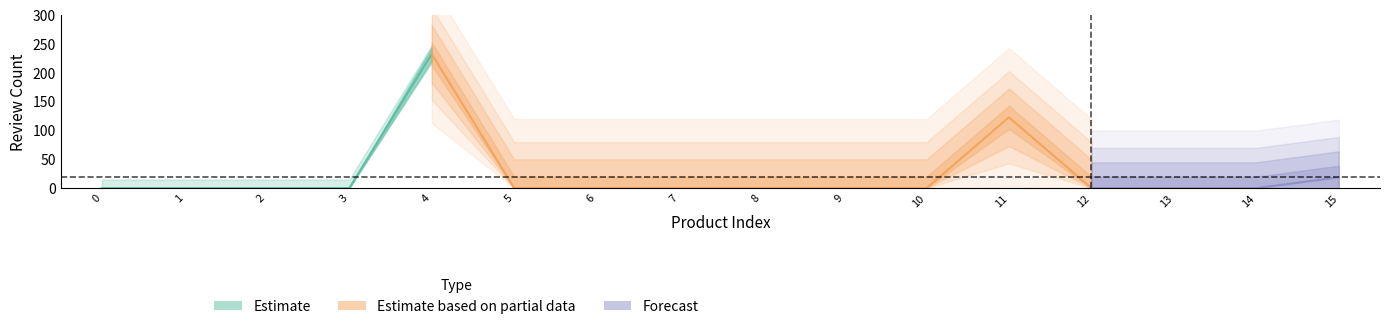

Reading left to right, extract all data points from this chart.

reviews: 0	0	0	0	233	0	0	0	0	0	0	123	0	0	0	19
saleprice: 0	0	0	0	0	0	0	0	0	0	0	0	0	0	0	0